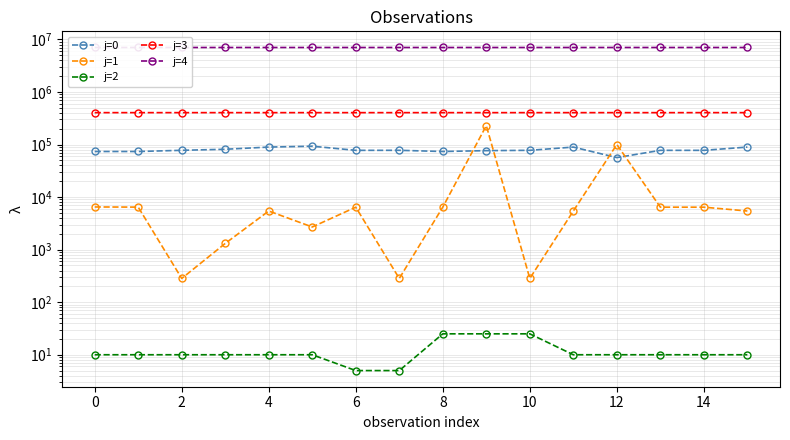

How many data points in j=2 are less than 10?

2